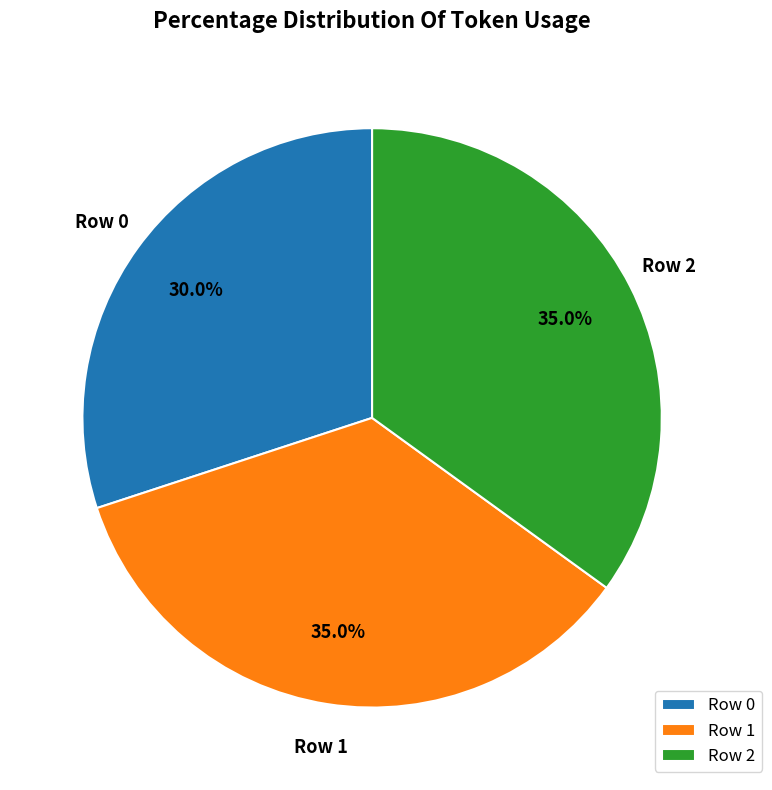

What is the total percentage of Row 0 and Row 1?

65.0%